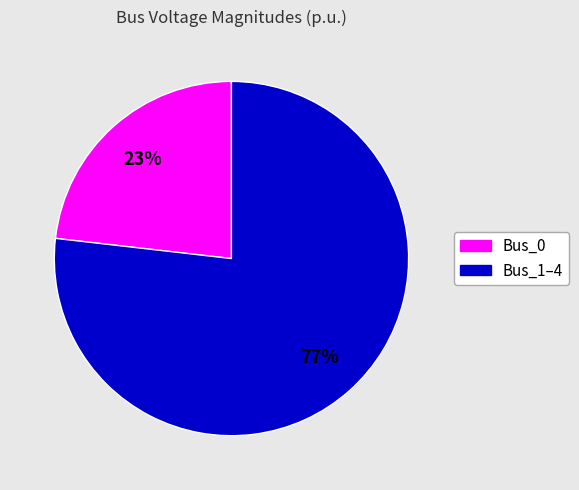

Is there a majority slice in this chart?

Yes